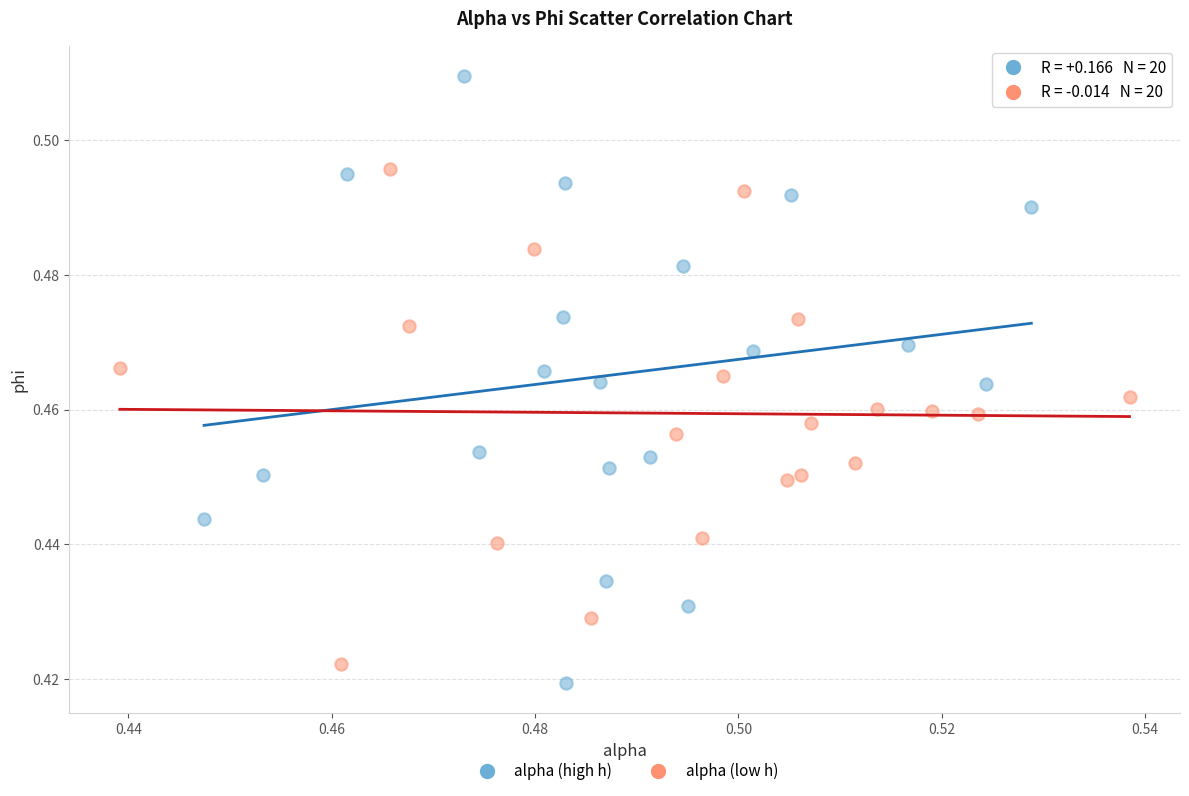

Which series has the largest Y range (max minus min)?

alpha (high h)